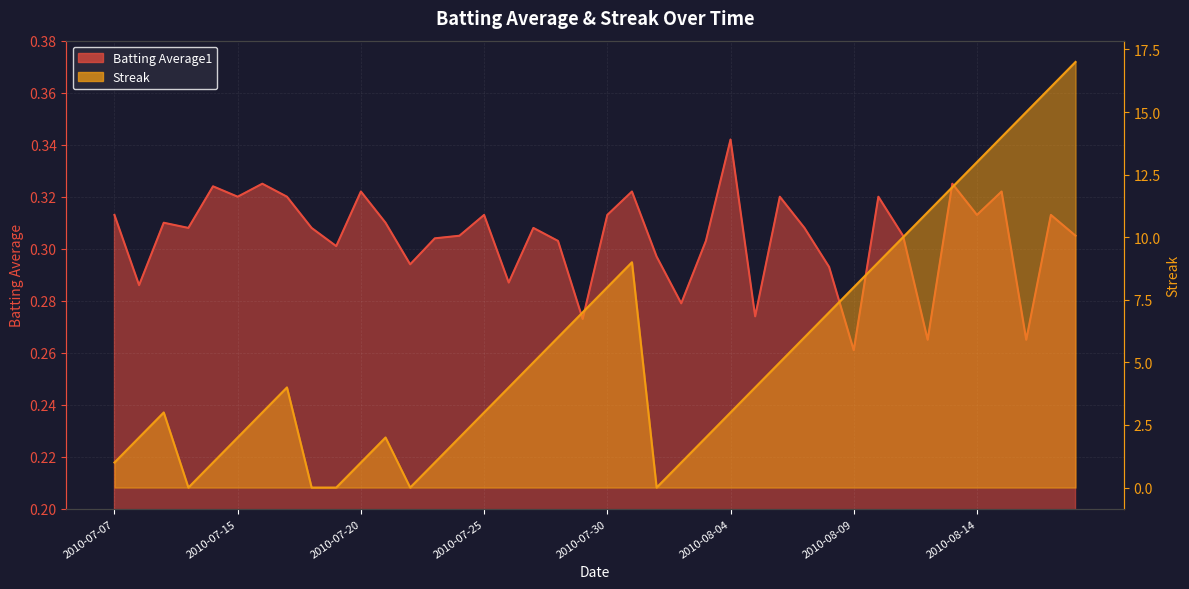

What is the value of the Streak point at the 36th from the left?

13.0